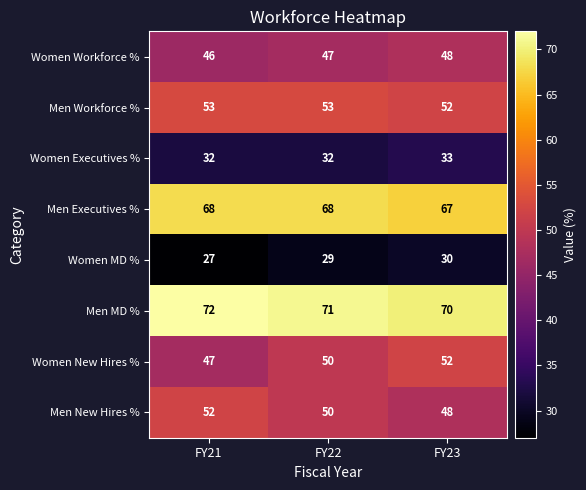

What is the greatest value displayed?

72